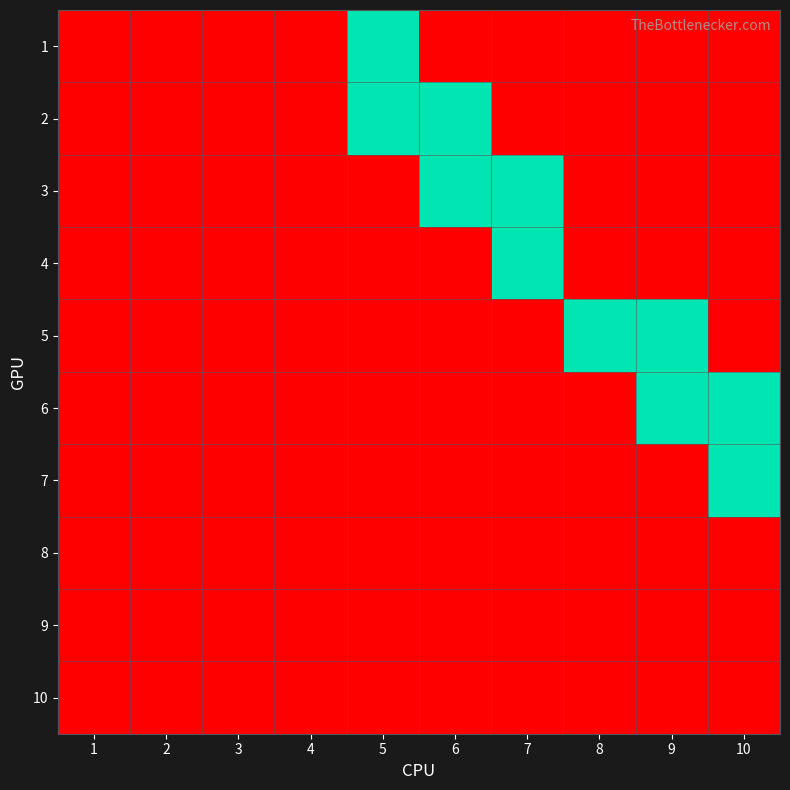

Reading left to right, extract all data points from this chart.

1: 1=0	2=0	3=0	4=0	5=1	6=0	7=0	8=0	9=0	10=0
2: 1=0	2=0	3=0	4=0	5=1	6=1	7=0	8=0	9=0	10=0
3: 1=0	2=0	3=0	4=0	5=0	6=1	7=1	8=0	9=0	10=0
4: 1=0	2=0	3=0	4=0	5=0	6=0	7=1	8=0	9=0	10=0
5: 1=0	2=0	3=0	4=0	5=0	6=0	7=0	8=1	9=1	10=0
6: 1=0	2=0	3=0	4=0	5=0	6=0	7=0	8=0	9=1	10=1
7: 1=0	2=0	3=0	4=0	5=0	6=0	7=0	8=0	9=0	10=1
8: 1=0	2=0	3=0	4=0	5=0	6=0	7=0	8=0	9=0	10=0
9: 1=0	2=0	3=0	4=0	5=0	6=0	7=0	8=0	9=0	10=0
10: 1=0	2=0	3=0	4=0	5=0	6=0	7=0	8=0	9=0	10=0